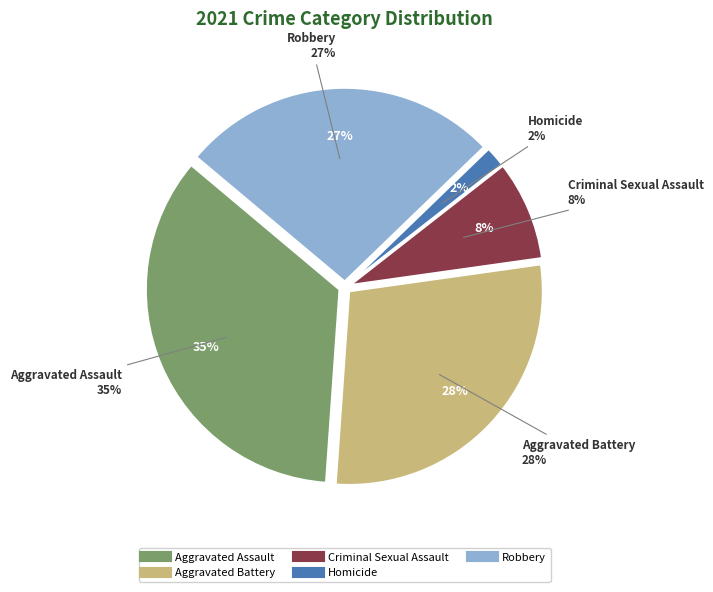

Rank the categories by value from lowest to highest.

Homicide, Criminal Sexual Assault, Robbery, Aggravated Battery, Aggravated Assault